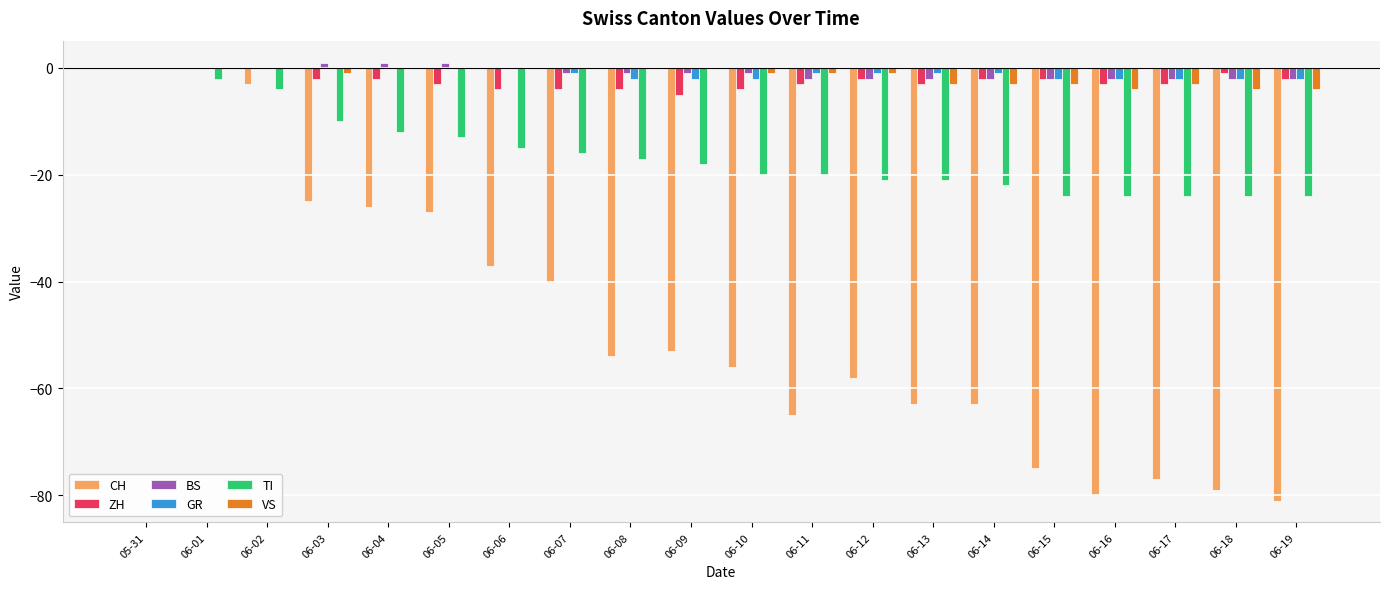

Which series changed the most between 06-07 and 06-10?

CH